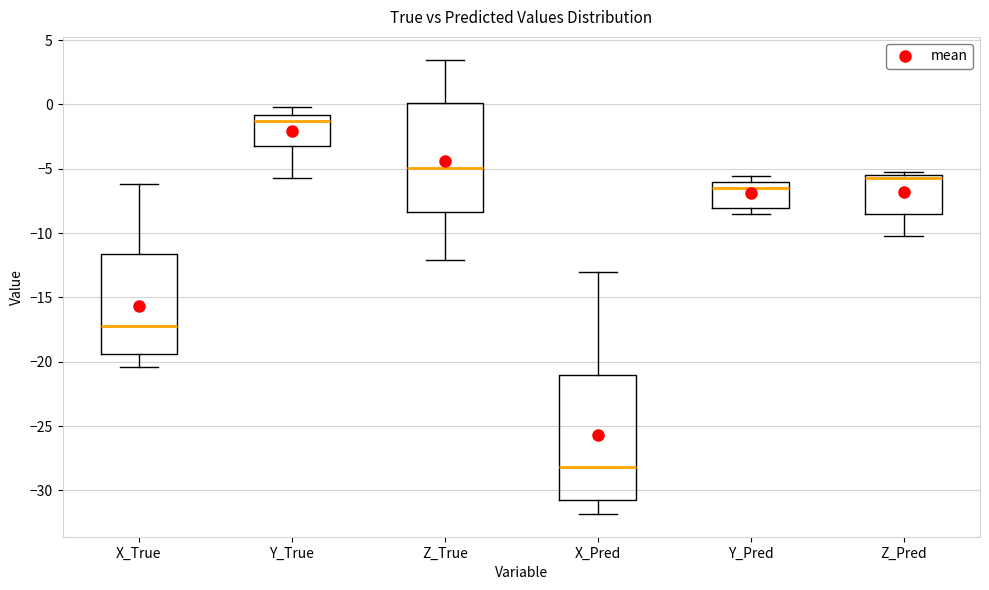

Reading left to right, transcribe this box plot: for each box, give where its median line is, the range the box spans, and where its two whiskers end, as read against the y-axis. The values are not printed on the chart, so give them approximately, as read against the axis.

X_True: median -17.0, box -19.5 to -11.5, whiskers -20.5 to -6.0
Y_True: median -1.5, box -3.0 to -1.0, whiskers -5.5 to 0.0
Z_True: median -5.0, box -8.5 to 0.0, whiskers -12.0 to 3.5
X_Pred: median -28.0, box -30.5 to -21.0, whiskers -32.0 to -13.0
Y_Pred: median -6.5, box -8.0 to -6.0, whiskers -8.5 to -5.5
Z_Pred: median -5.5 (just below the box's upper edge), box -8.5 to -5.5, whiskers -10.0 to -5.5 (just above the box's upper edge)